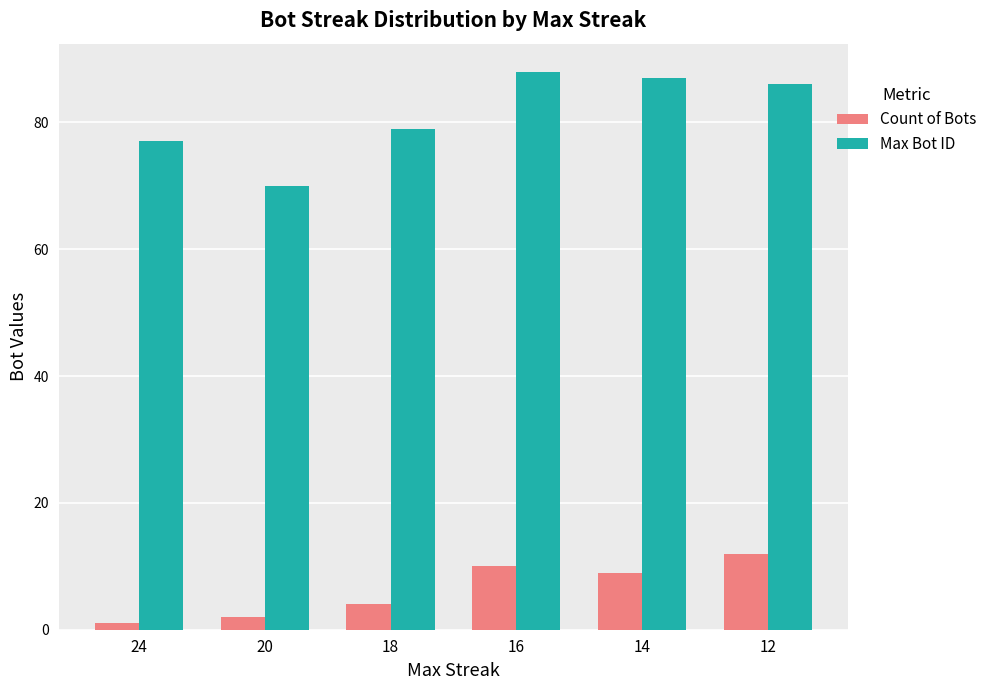

At which label does Max Bot ID first exceed 86?

16